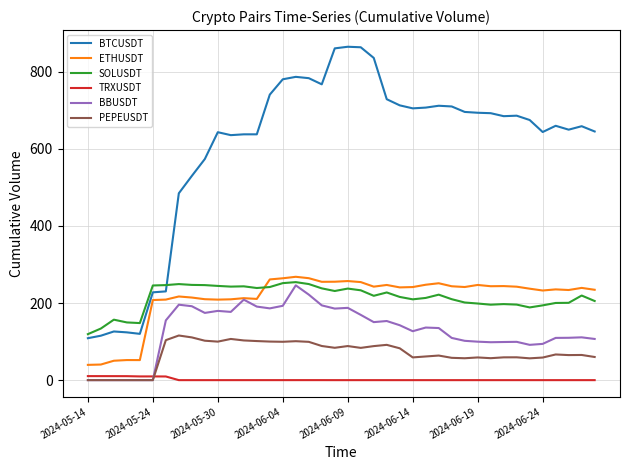

Which series has the widest spread of values?

BTCUSDT